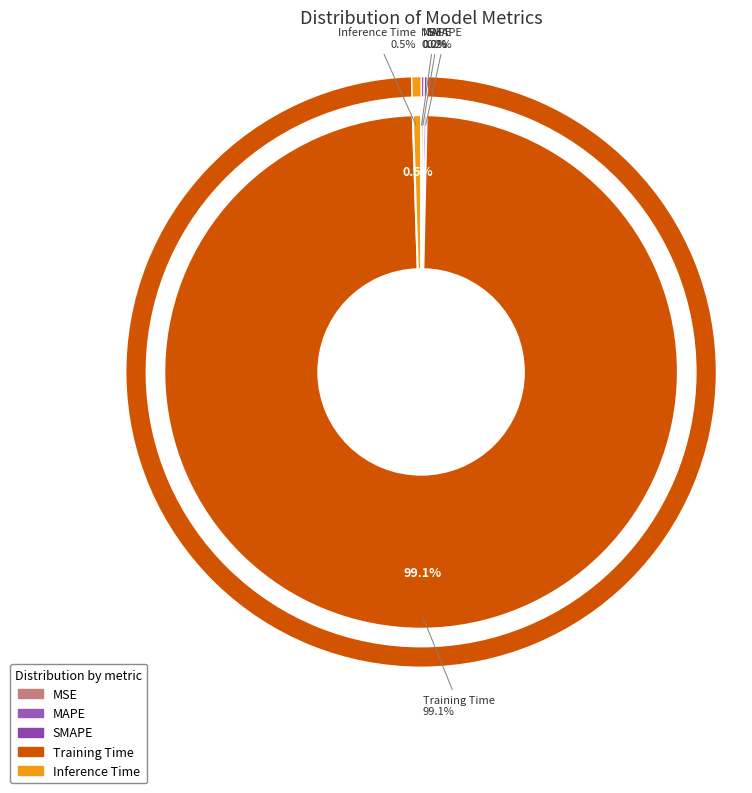

Which slice represents more than half of the pie?

Training Time